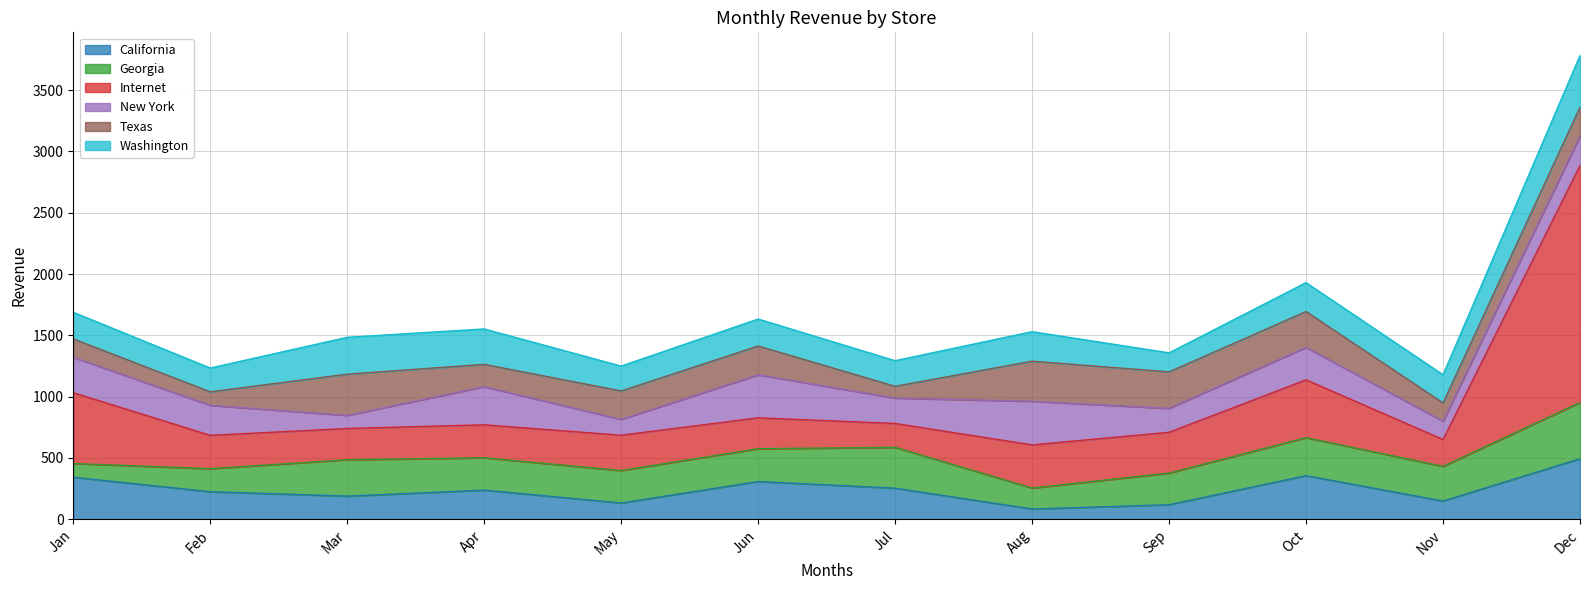

Reading left to right, transcribe all the data shown in this chart.

California: Jan=342	Feb=224	Mar=188	Apr=237	May=132	Jun=307	Jul=253	Aug=83	Sep=118	Oct=355	Nov=148	Dec=493
Georgia: Jan=112	Feb=188	Mar=297	Apr=264	May=265	Jun=268	Jul=333	Aug=171	Sep=258	Oct=310	Nov=283	Dec=459
Internet: Jan=578	Feb=272	Mar=255	Apr=269	May=288	Jun=252	Jul=195	Aug=352	Sep=333	Oct=472	Nov=219	Dec=1934
New York: Jan=289	Feb=245	Mar=107	Apr=311	May=129	Jun=351	Jul=207	Aug=356	Sep=195	Oct=265	Nov=149	Dec=239
Texas: Jan=150	Feb=110	Mar=336	Apr=182	May=232	Jun=235	Jul=96	Aug=327	Sep=298	Oct=292	Nov=149	Dec=236
Washington: Jan=217	Feb=194	Mar=301	Apr=289	May=203	Jun=220	Jul=209	Aug=241	Sep=155	Oct=236	Nov=230	Dec=422